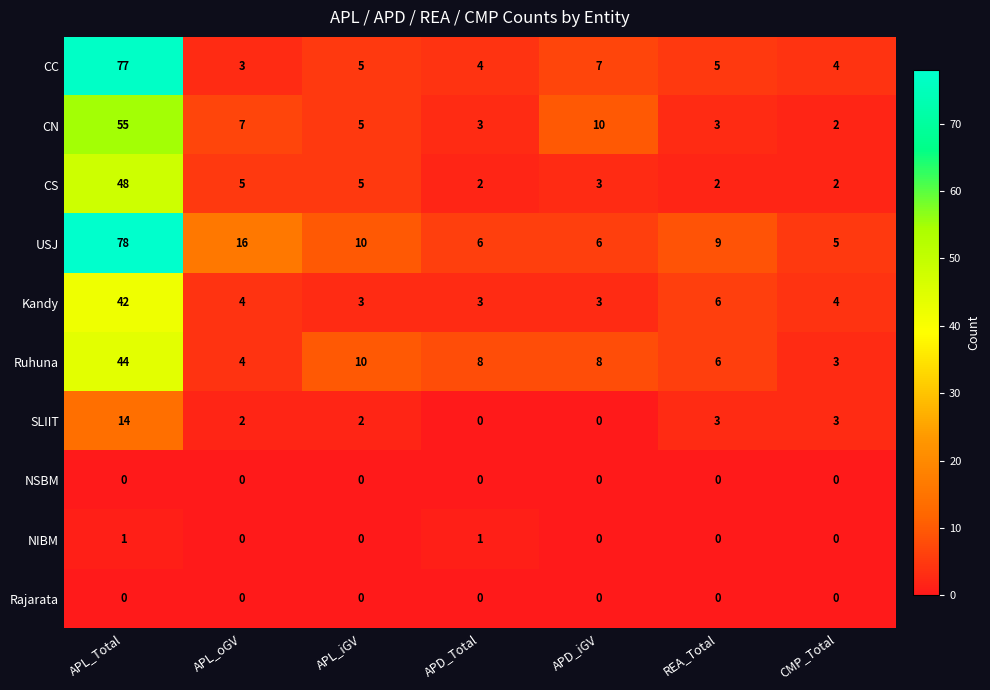

The CS series shows 1 at APD_Total. True or false?

False